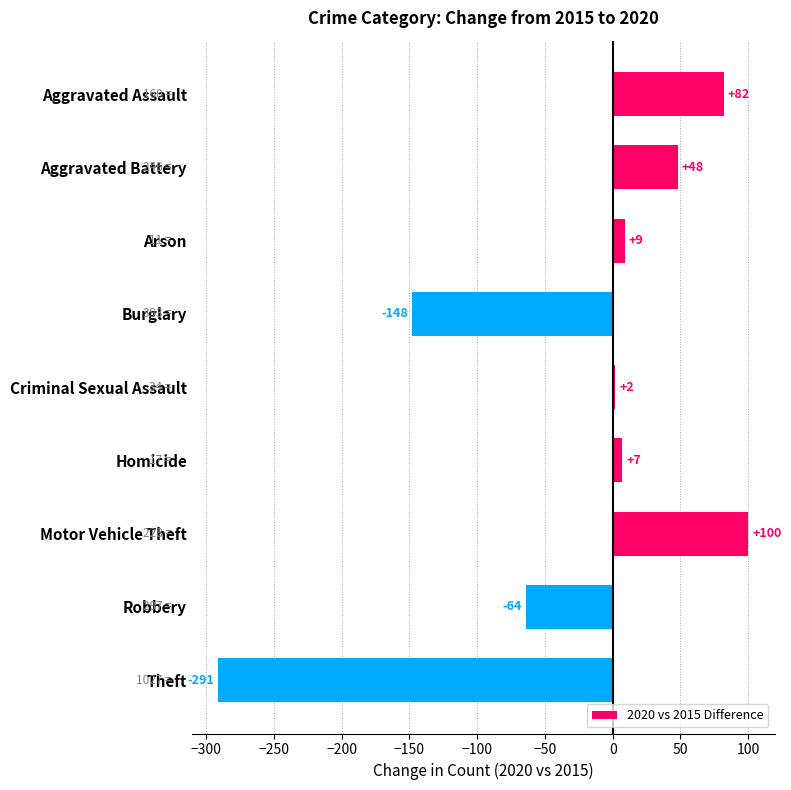

At which label is the value closest to -95?

Robbery